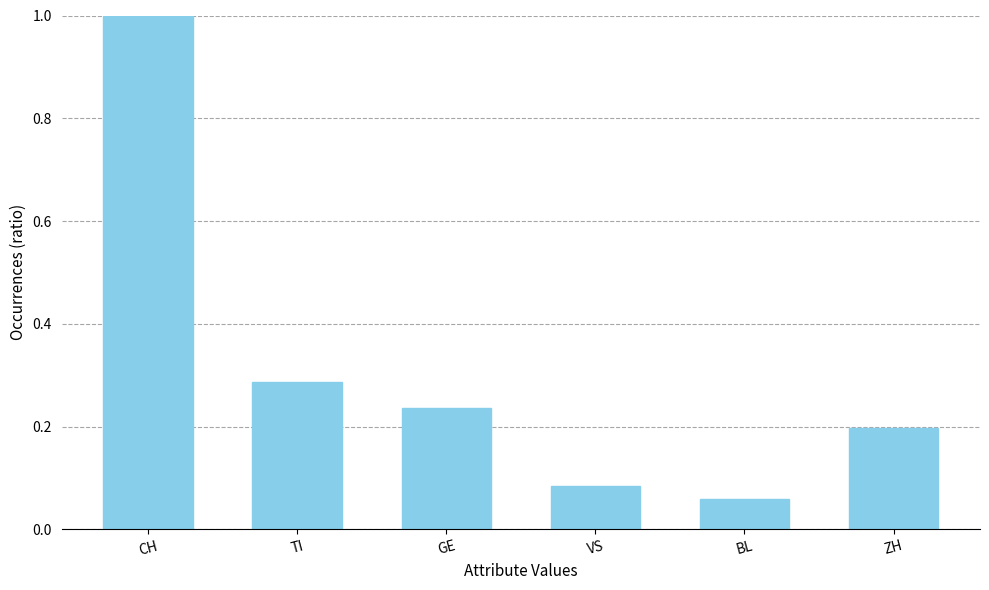

What is the maximum value shown in the chart?

1.0